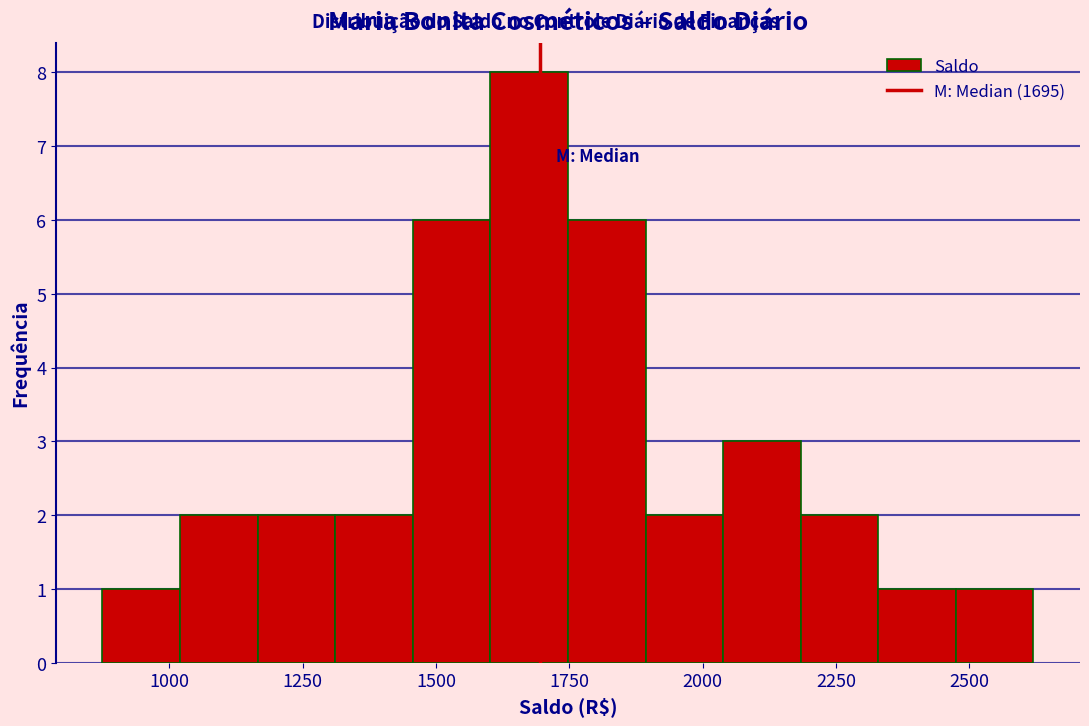

Around what value on the x-axis is the tallest bar? Give the approximate position of its centre, as read against the axis.

1650